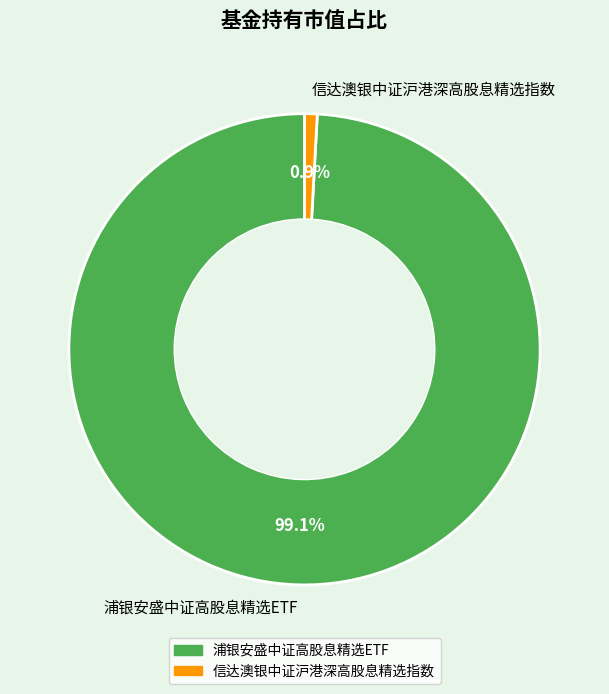

Is there a majority slice in this chart?

Yes